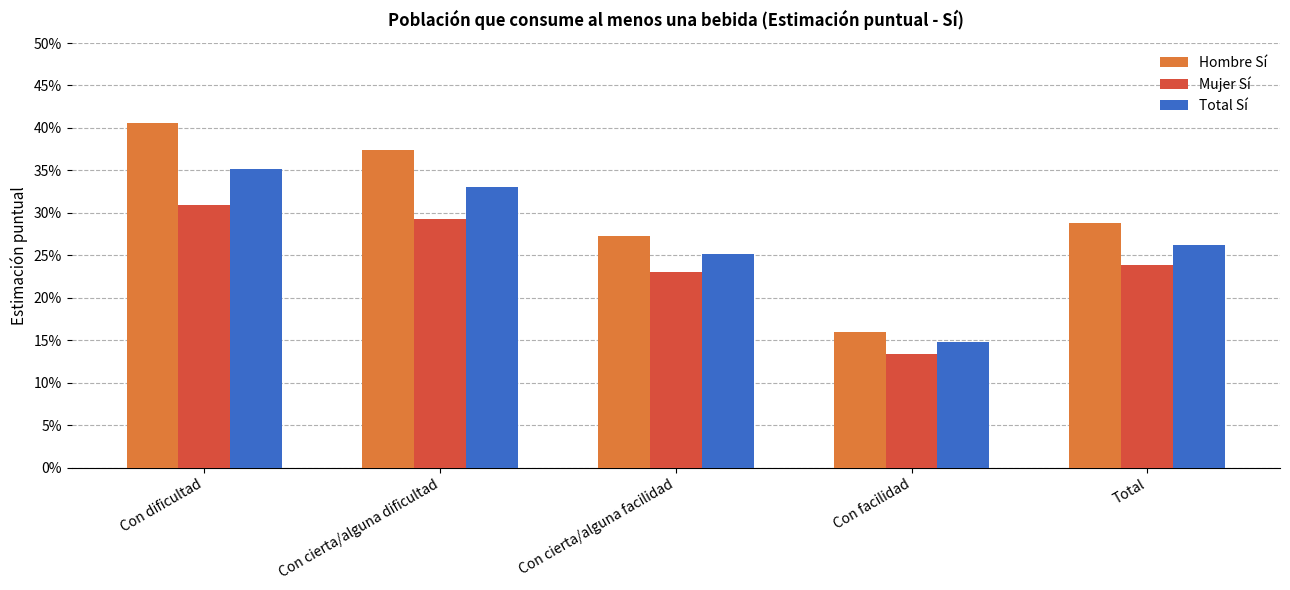

Which category has the highest value in the Total Sí series?

Con dificultad